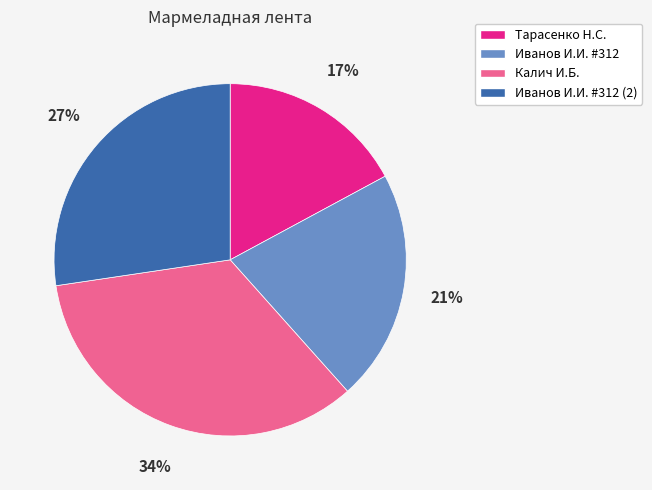

Approximately how many times larger is the value at Иванов И.И. #312 (2) compared to Калич И.Б.?

0.8